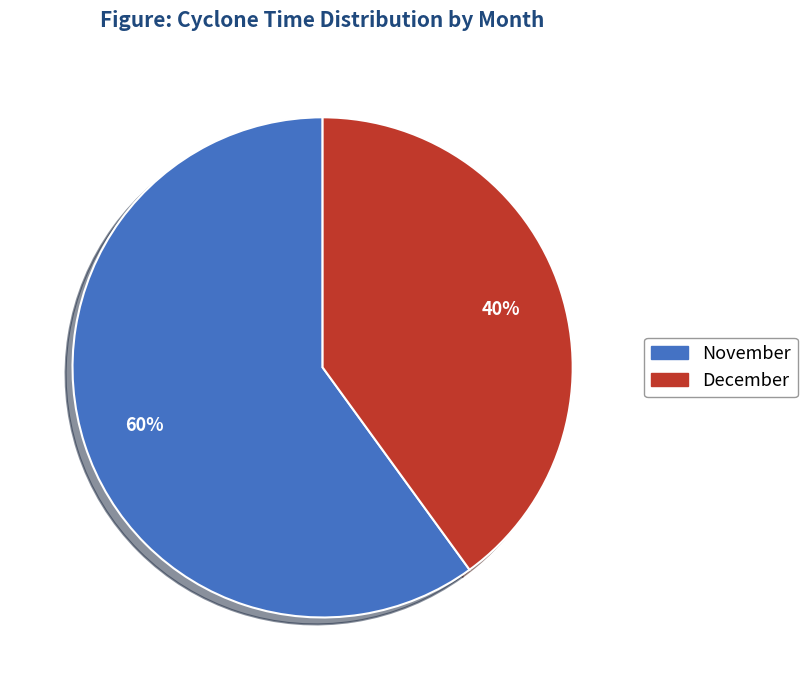

How many segments does this pie chart have?

2